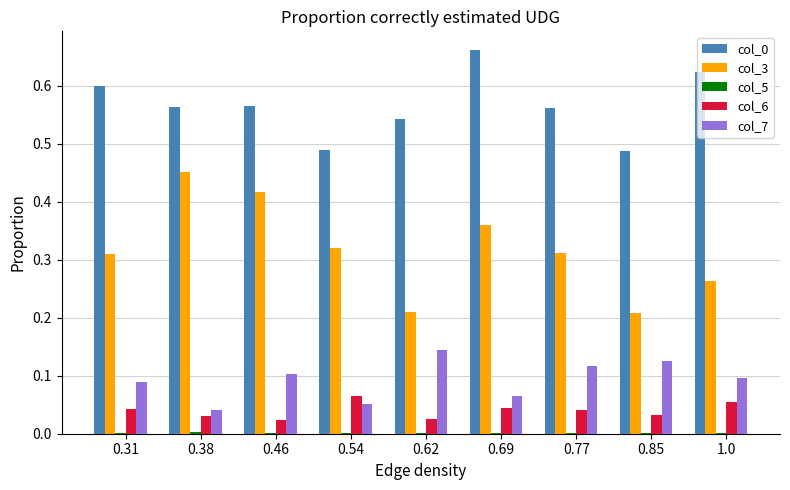

True or false: col_0 has a value of 0.9 at 1.0.

False